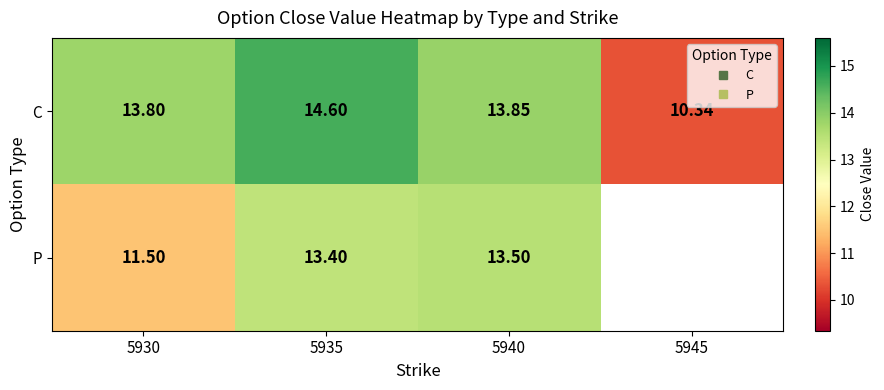

Which series has the largest total across all categories?

C